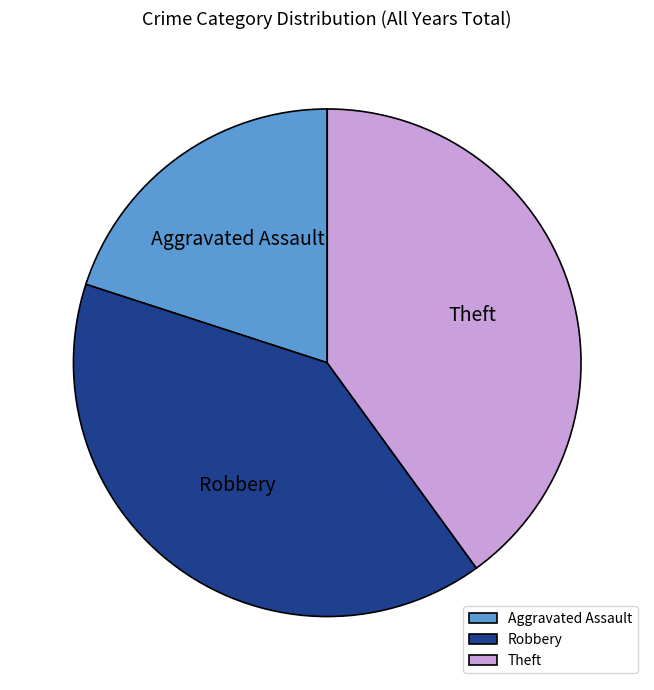

What is the ratio of the value at Robbery to the value at Aggravated Assault?

2.0